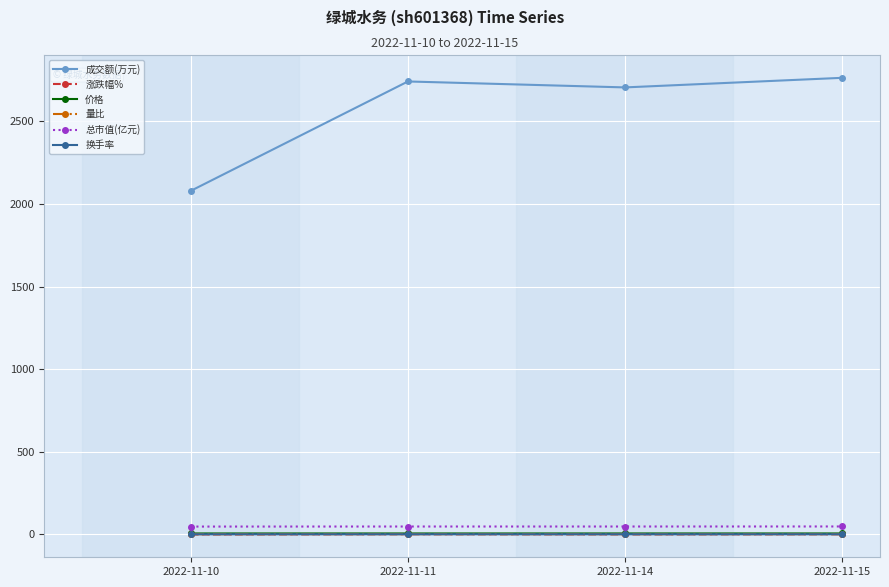

True or false: 量比 and 涨跌幅% intersect in this chart.

False